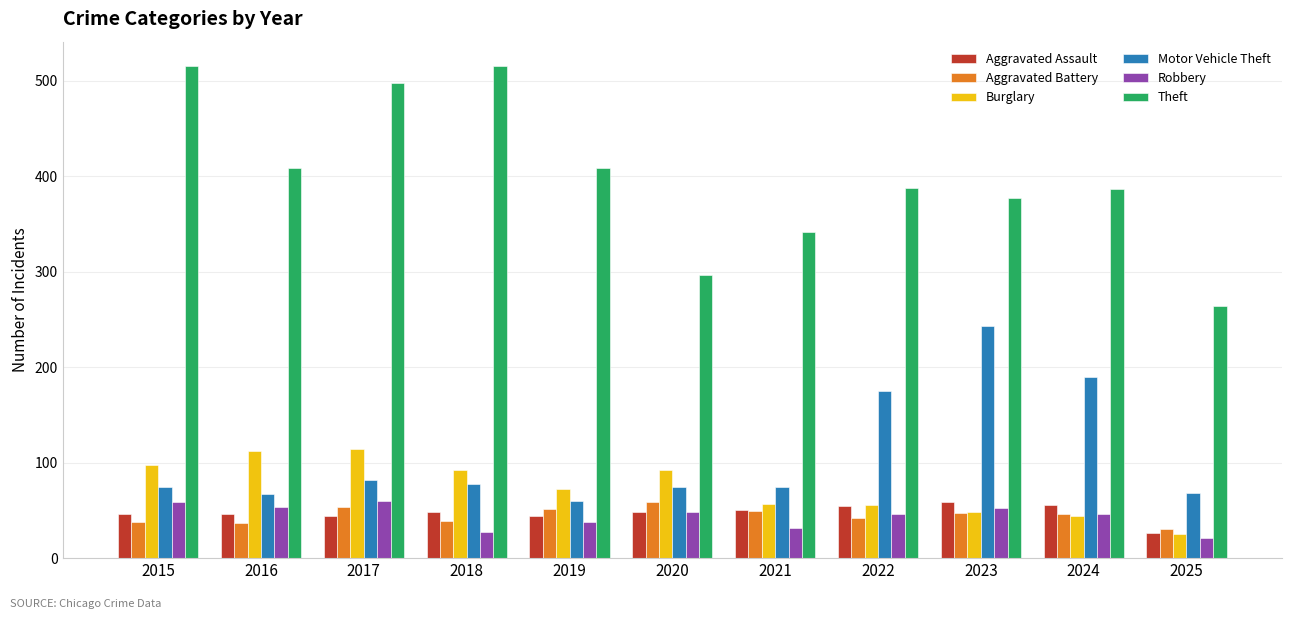

What is the spread (max minus min) of values at 2025?

243